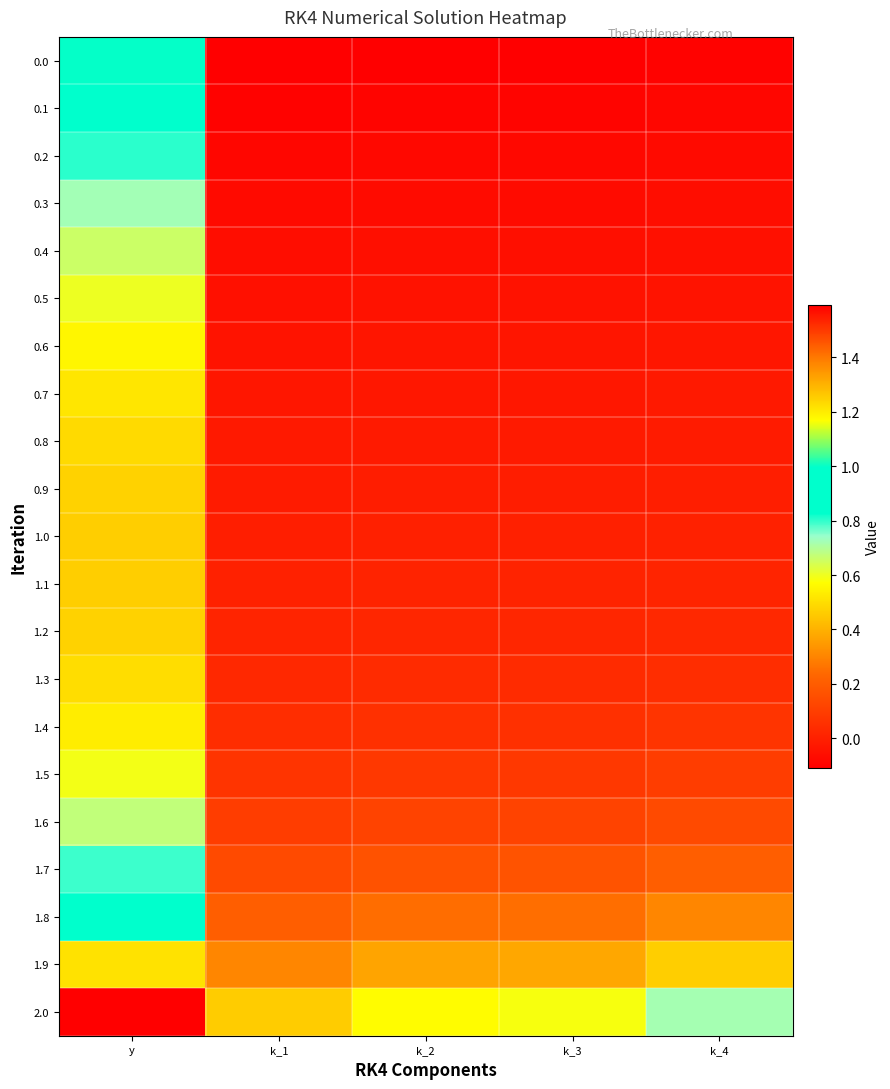

What is the spread (max minus min) of values at k_4?

0.8